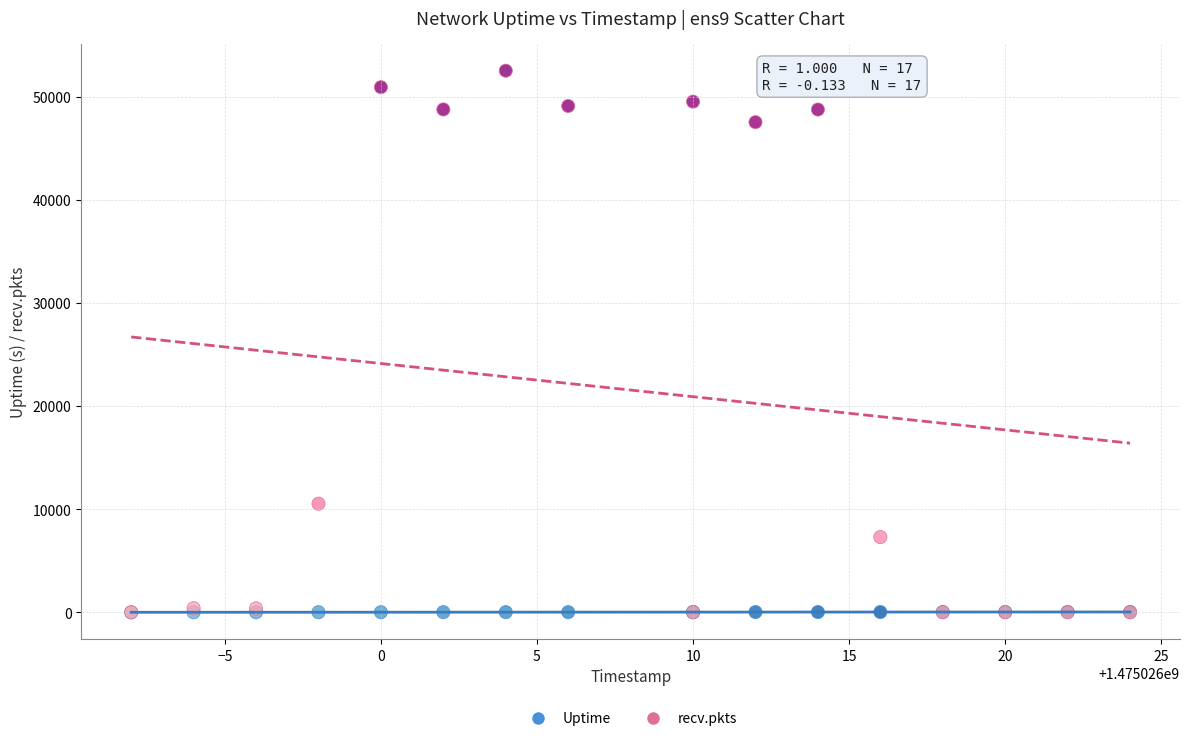

In the recv.pkts series, what Y value is closest to 26268?

10534